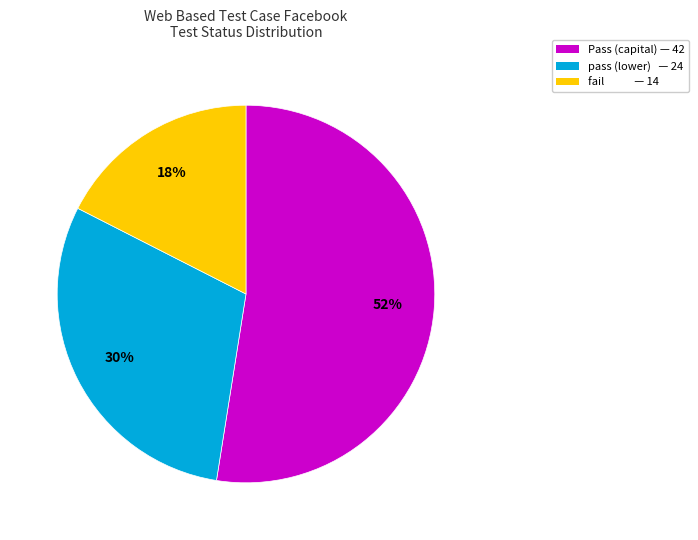

Which slice is the largest?

Pass